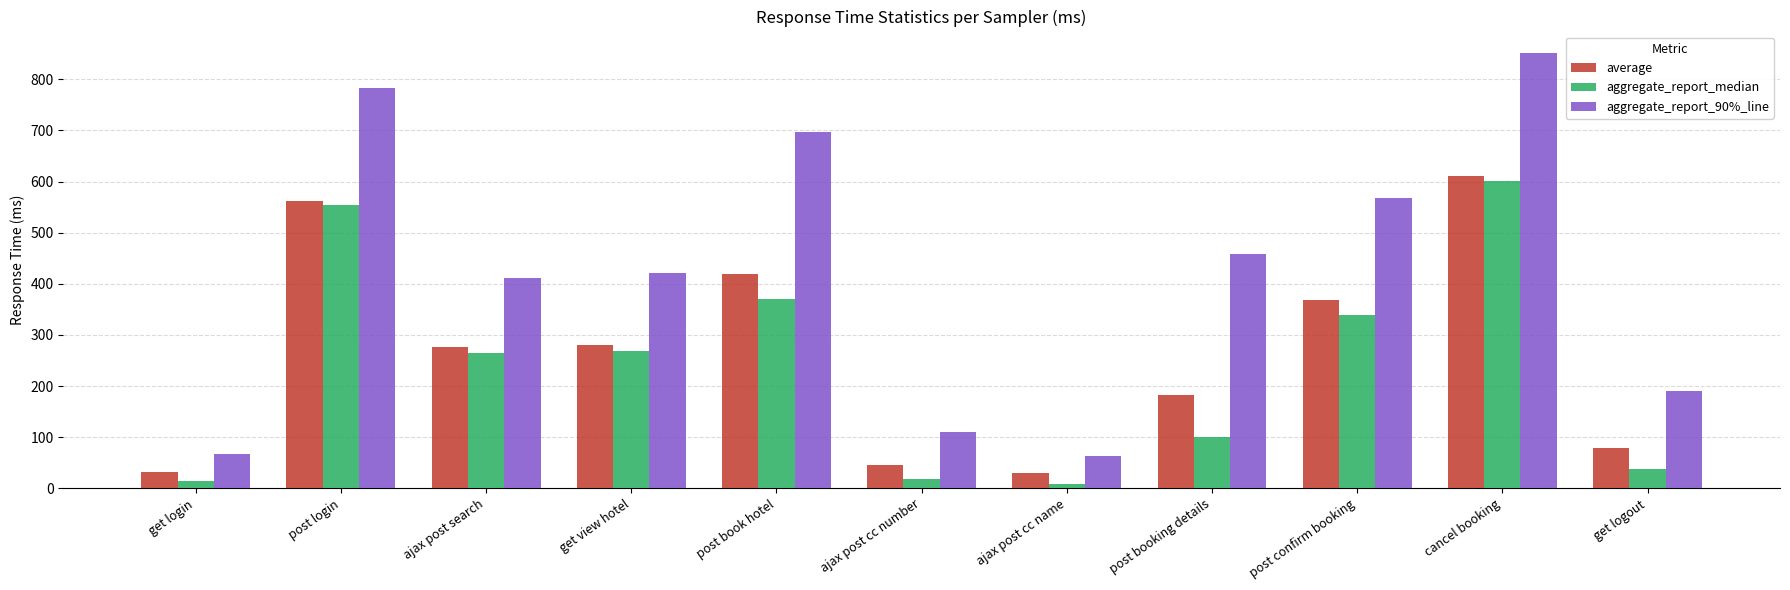

What is the highest value of the aggregate_report_90%_line series?

851